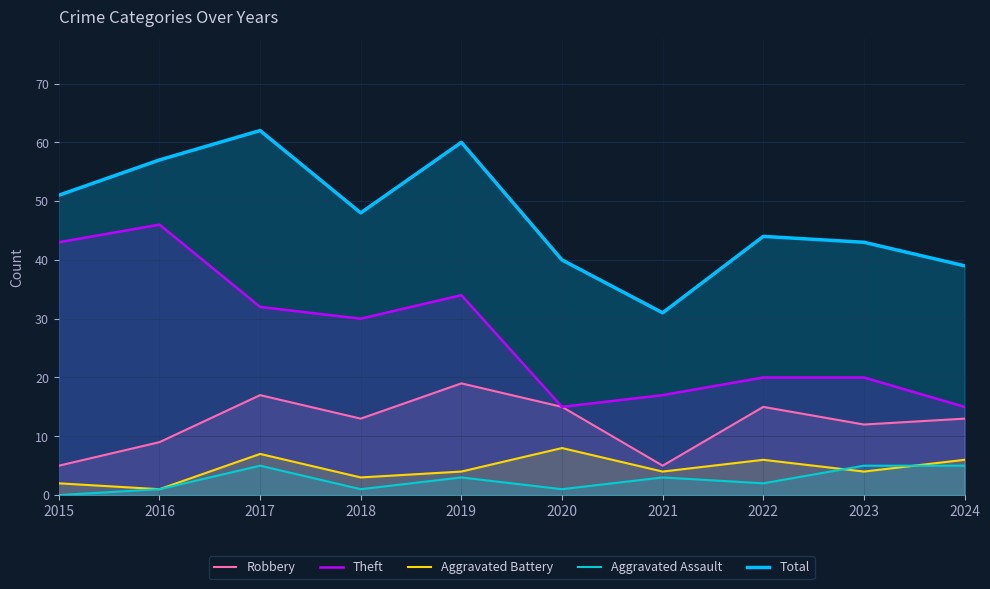

The Total series shows 60 at 2019. True or false?

True